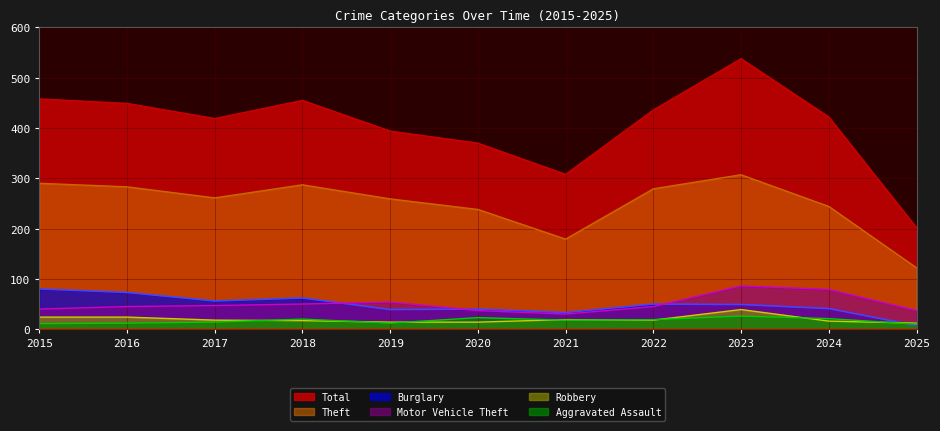

What is the difference between the highest and lowest values at 2023?

512